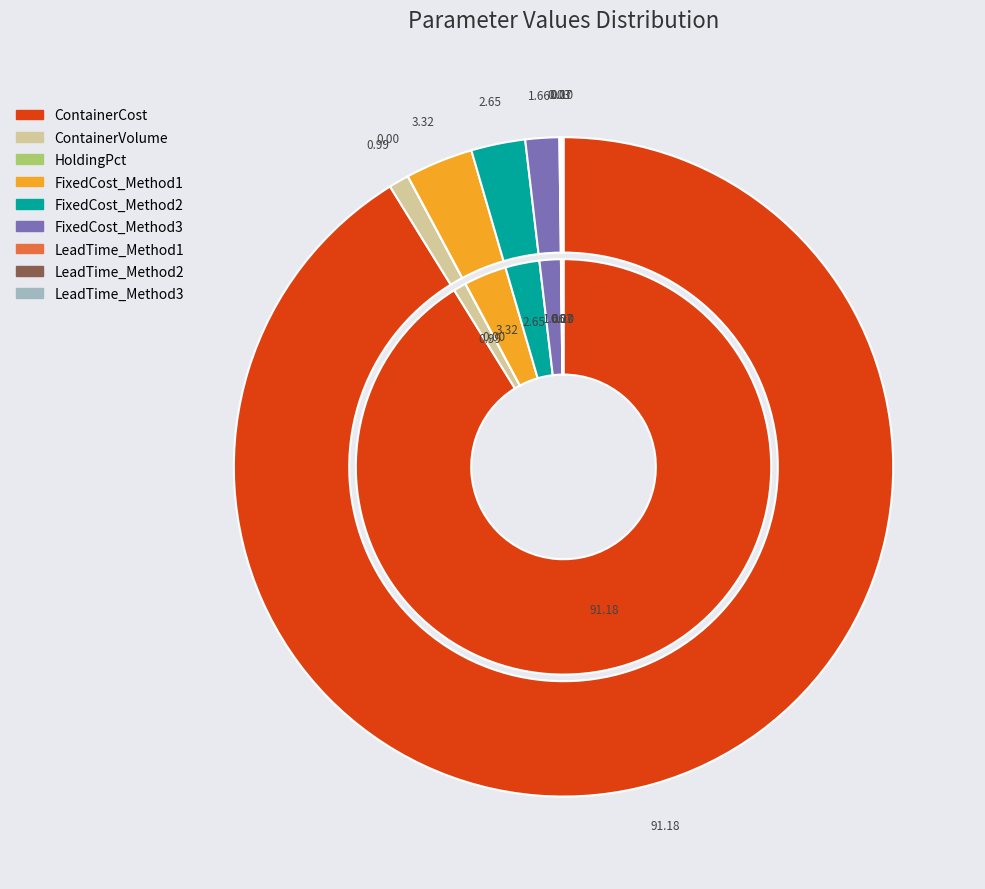

The LeadTime_Method2 slice represents 8% of the pie. True or false?

False